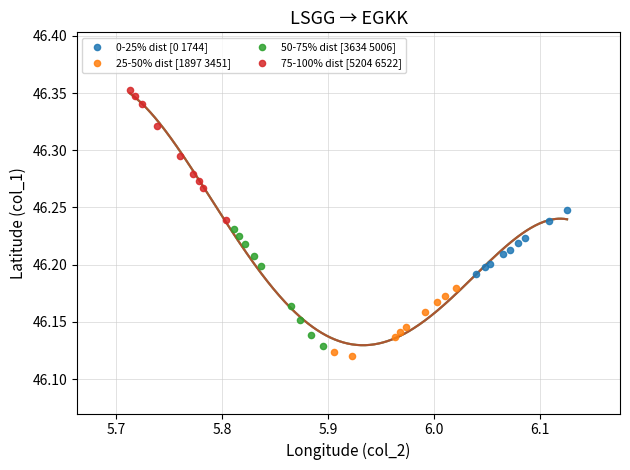

Which series contains the lowest Y value?

25-50% dist [1897 3451]